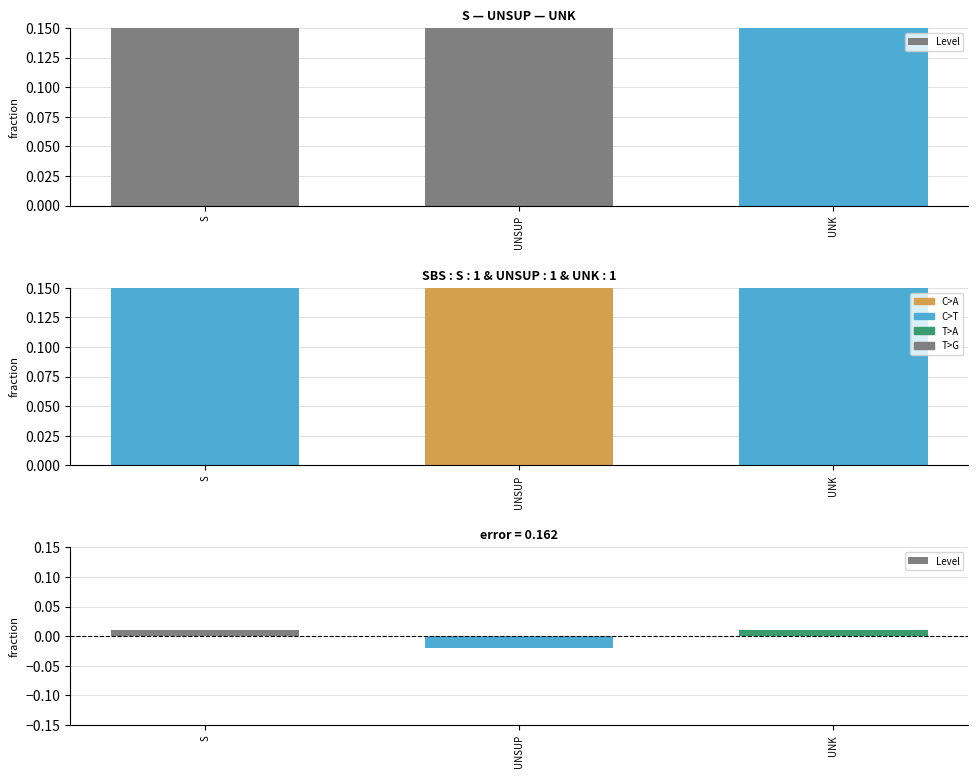

Which category has the highest value across all series?

S